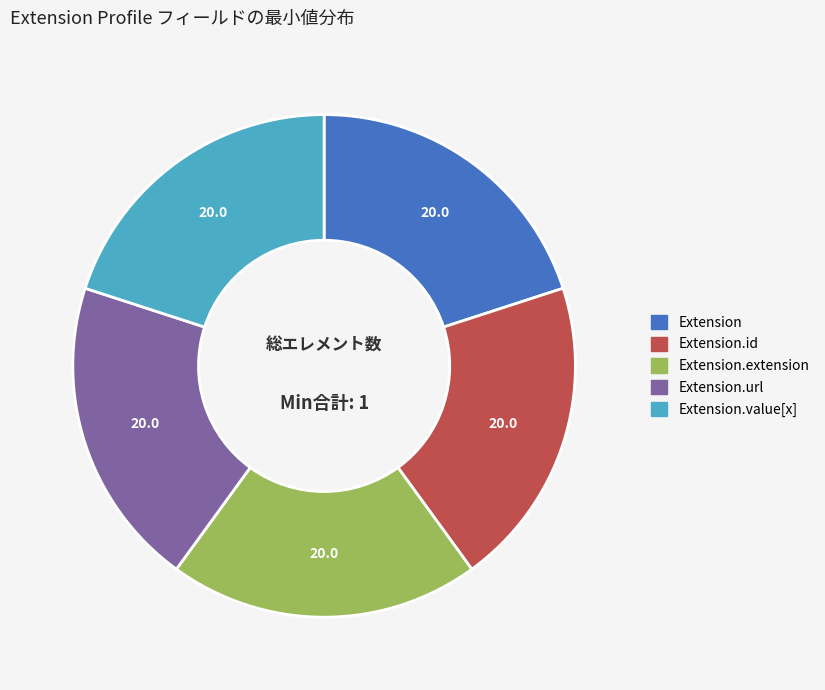

Is there any slice that represents more than half of the pie?

No